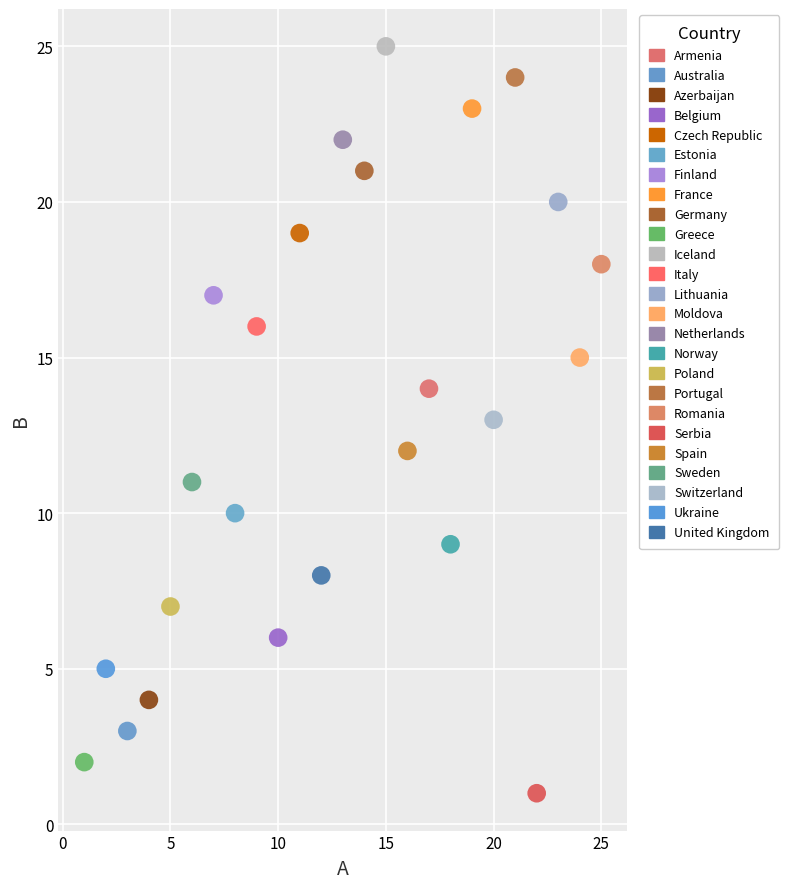

What are all the series names shown in the legend?

Armenia, Australia, Azerbaijan, Belgium, Czech Republic, Estonia, Finland, France, Germany, Greece, Iceland, Italy, Lithuania, Moldova, Netherlands, Norway, Poland, Portugal, Romania, Serbia, Spain, Sweden, Switzerland, Ukraine, United Kingdom